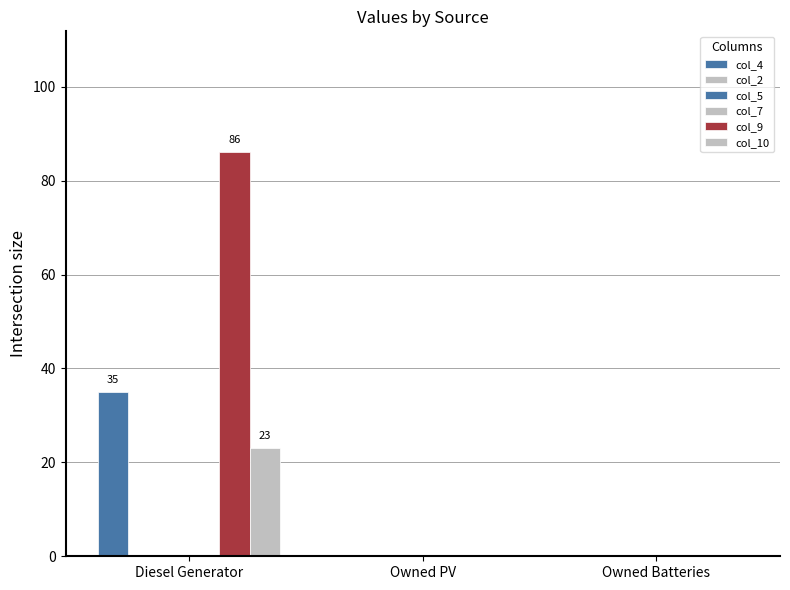

Which series has the largest range (max minus min)?

col_9